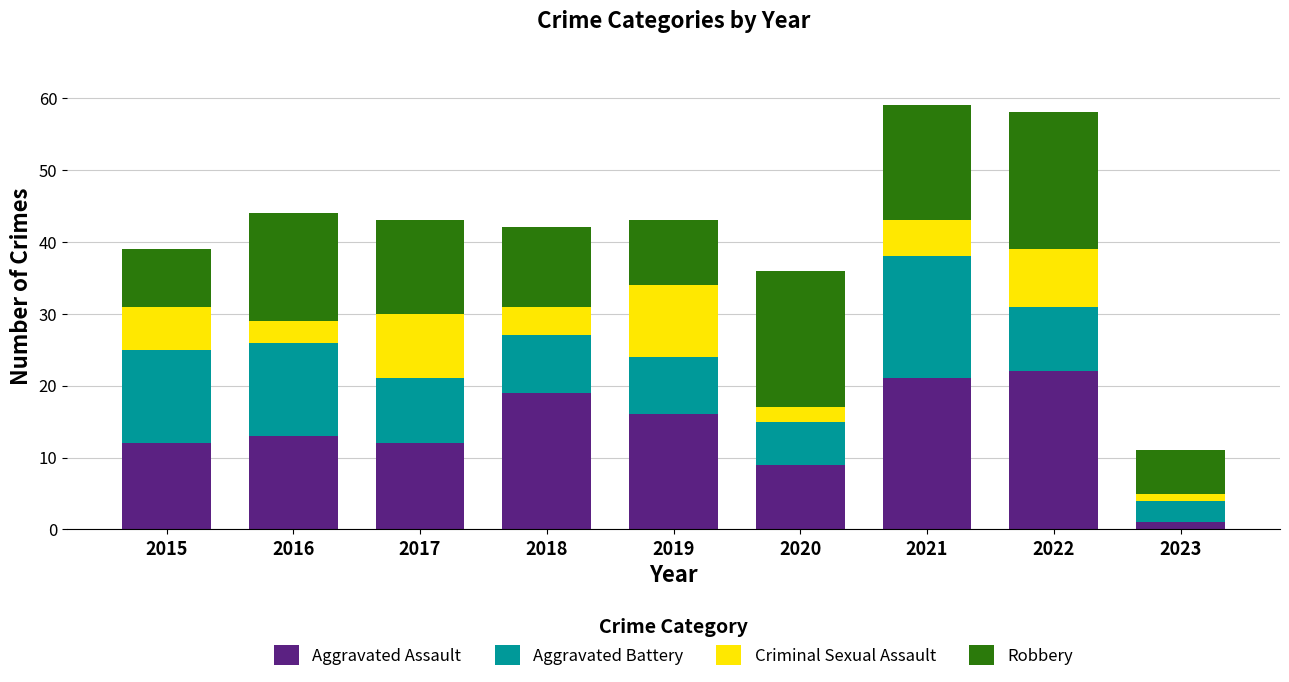

Are the bars horizontal?

No